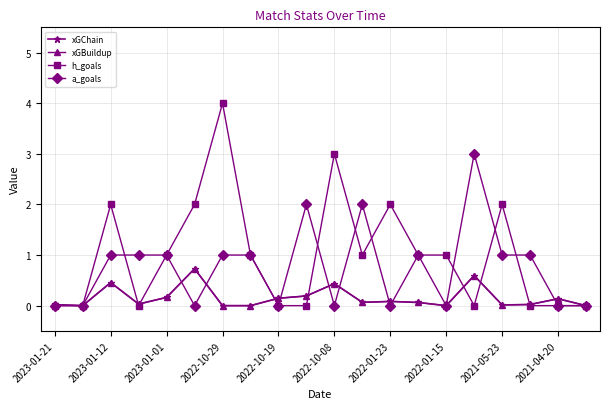

Does the chart have visible grid lines?

Yes